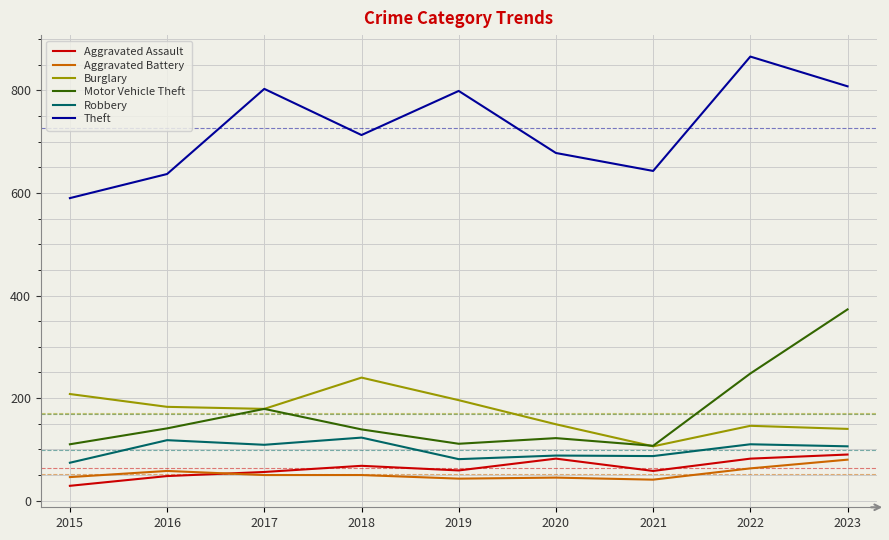

Is it true that Aggravated Assault equals 146 at 2022?

False